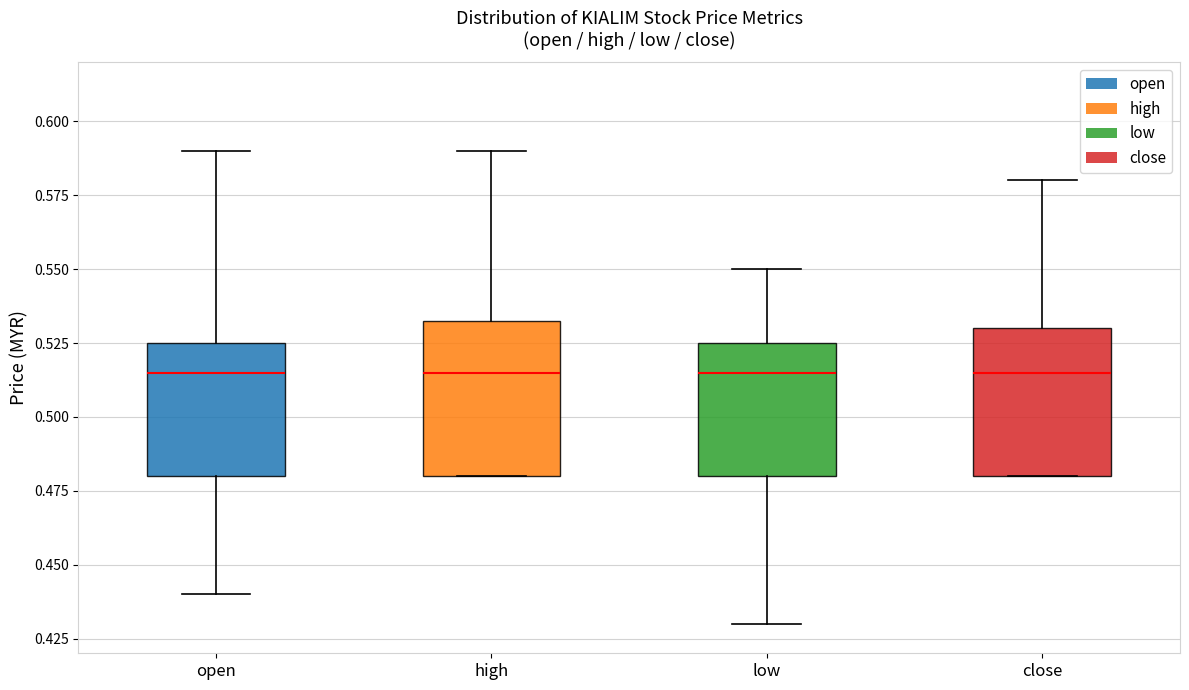

Reading left to right, read every box against the y-axis: the position of its median line, the range the box covers, and the ends of its whiskers. The values are not printed on the chart, so give them approximately, as read against the axis.

open: median 0.515, box 0.480 to 0.525, whiskers 0.440 to 0.590
high: median 0.515, box 0.480 to 0.535, whiskers 0.480 to 0.590
low: median 0.515, box 0.480 to 0.525, whiskers 0.430 to 0.550
close: median 0.515, box 0.480 to 0.530, whiskers 0.480 to 0.580